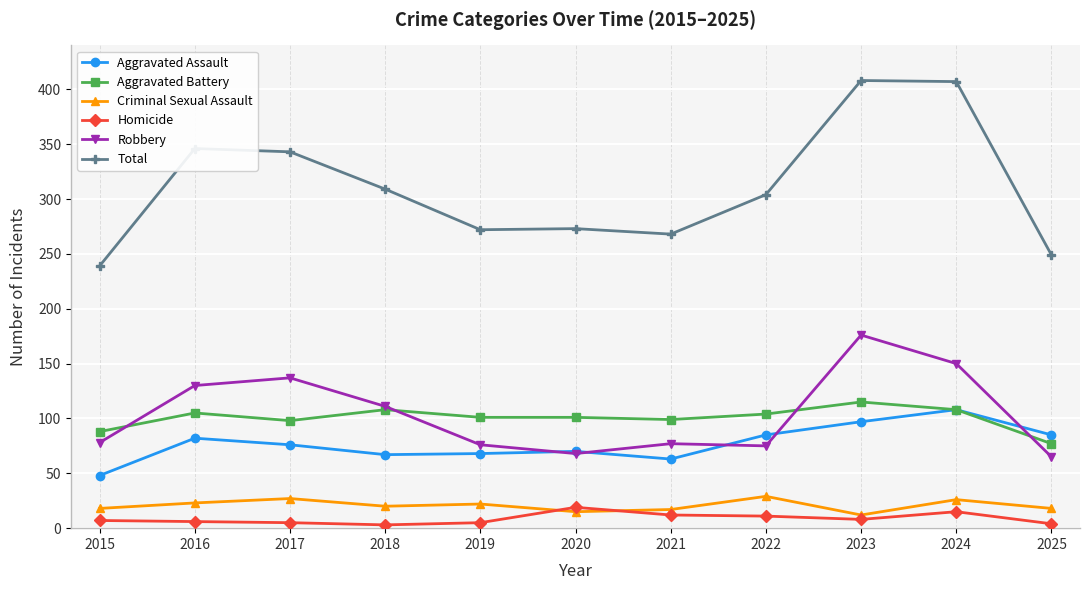

What is the total value across all series at 2023?

816